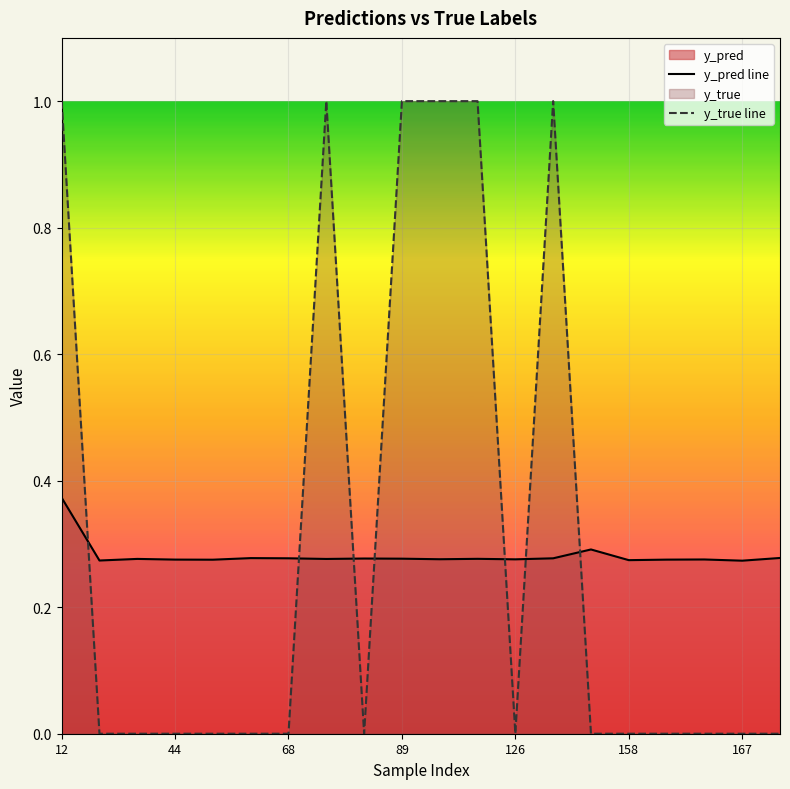

At which category is the sum across all series the highest?

12